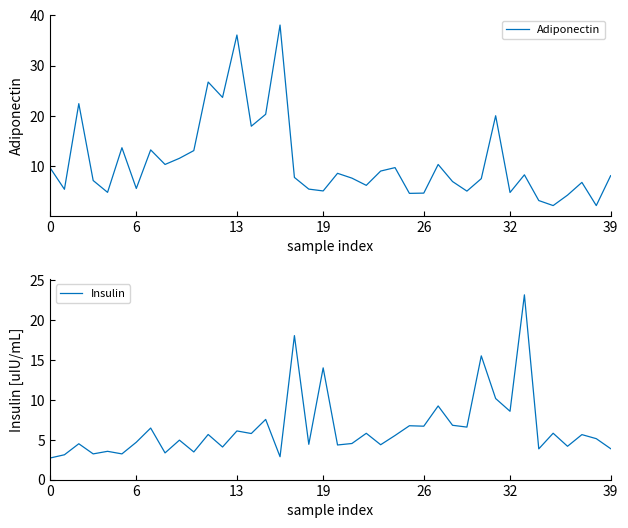

Which has a higher value, 10 or 27?

10